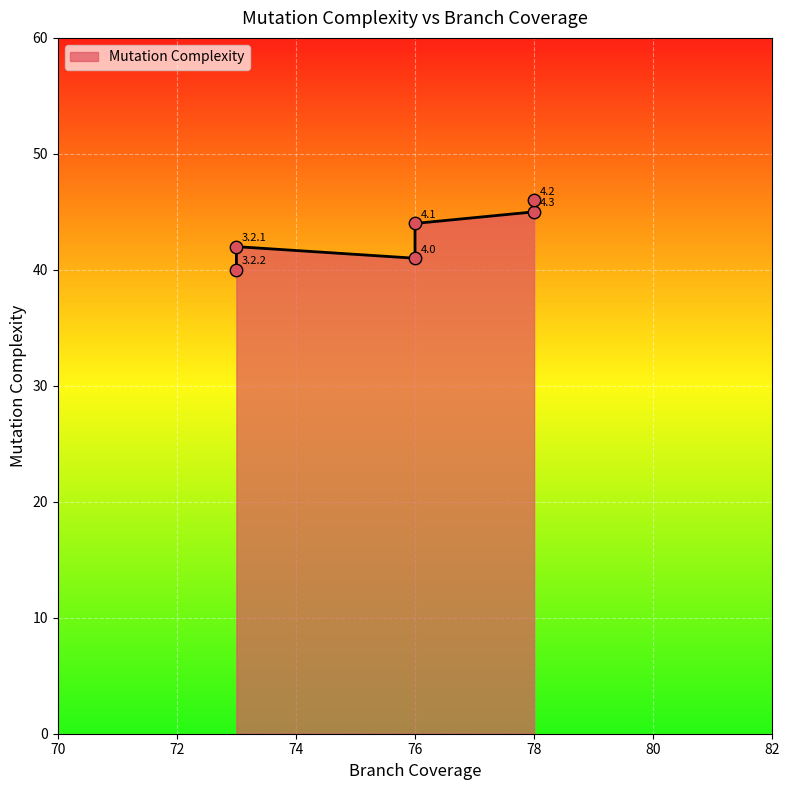

Which has a higher value, 4.2 or 4.1?

4.2